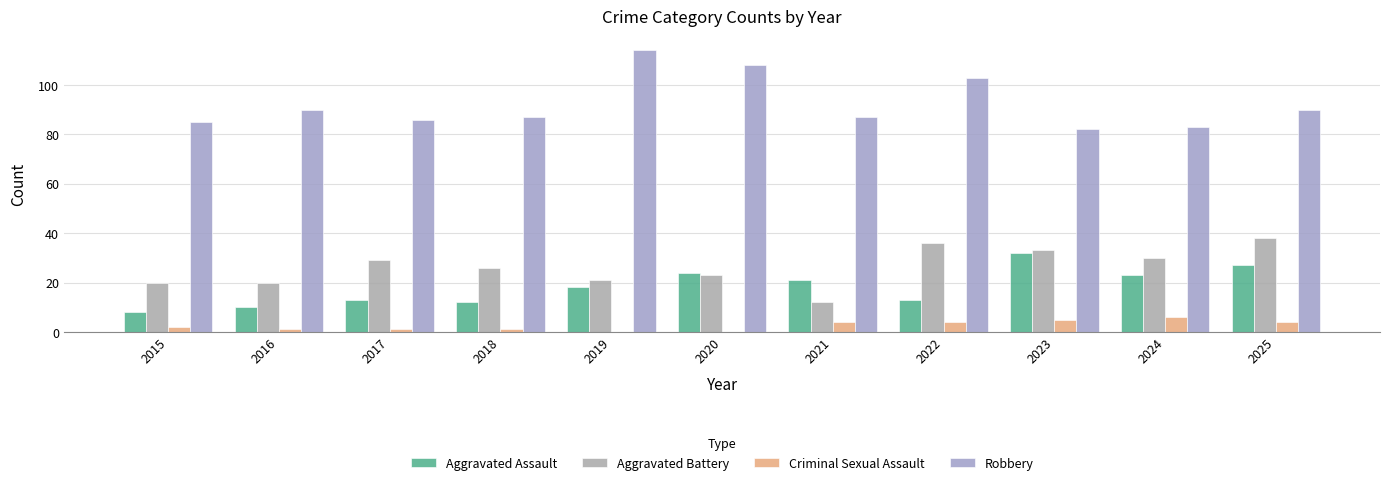

What is the difference between the Criminal Sexual Assault values at 2022 and 2018?

3